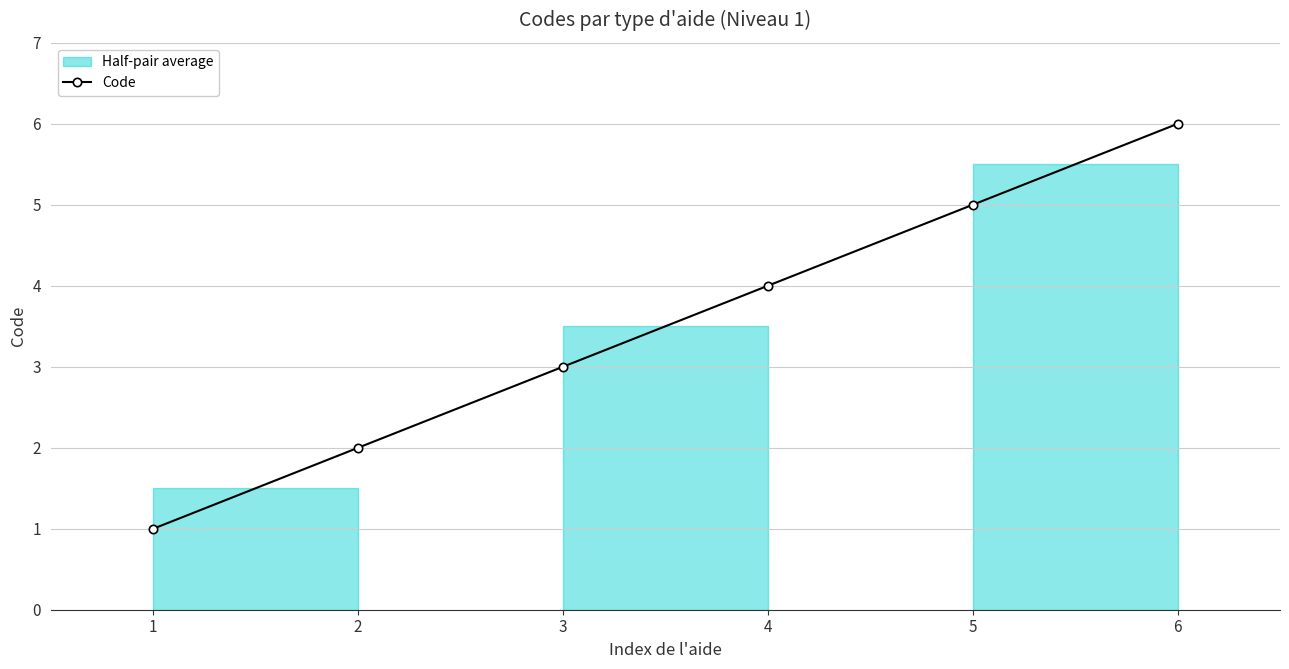

The value at 6 is 6. True or false?

True